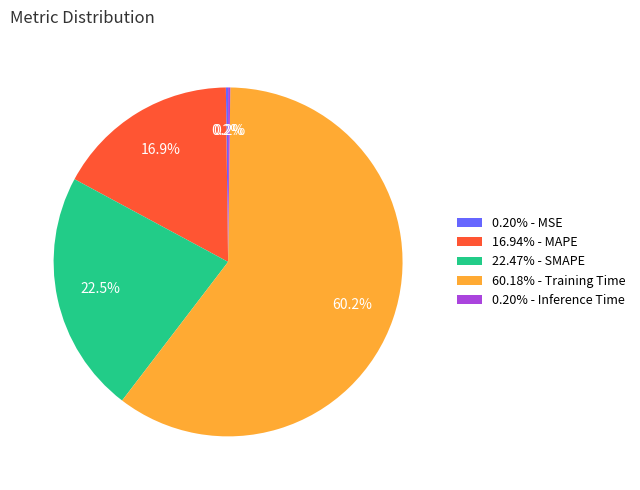

What is the total percentage of 16.94% - MAPE and 60.18% - Training Time?

77.1%